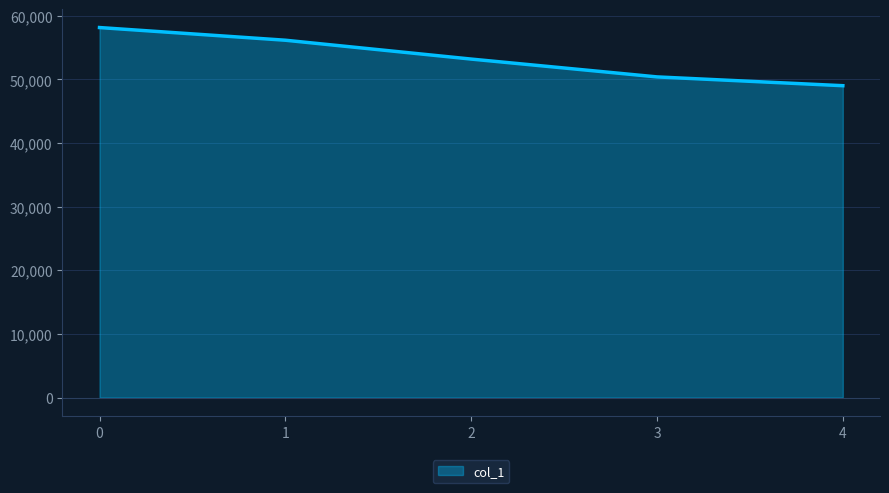

What is the difference between the maximum and minimum values?

9139